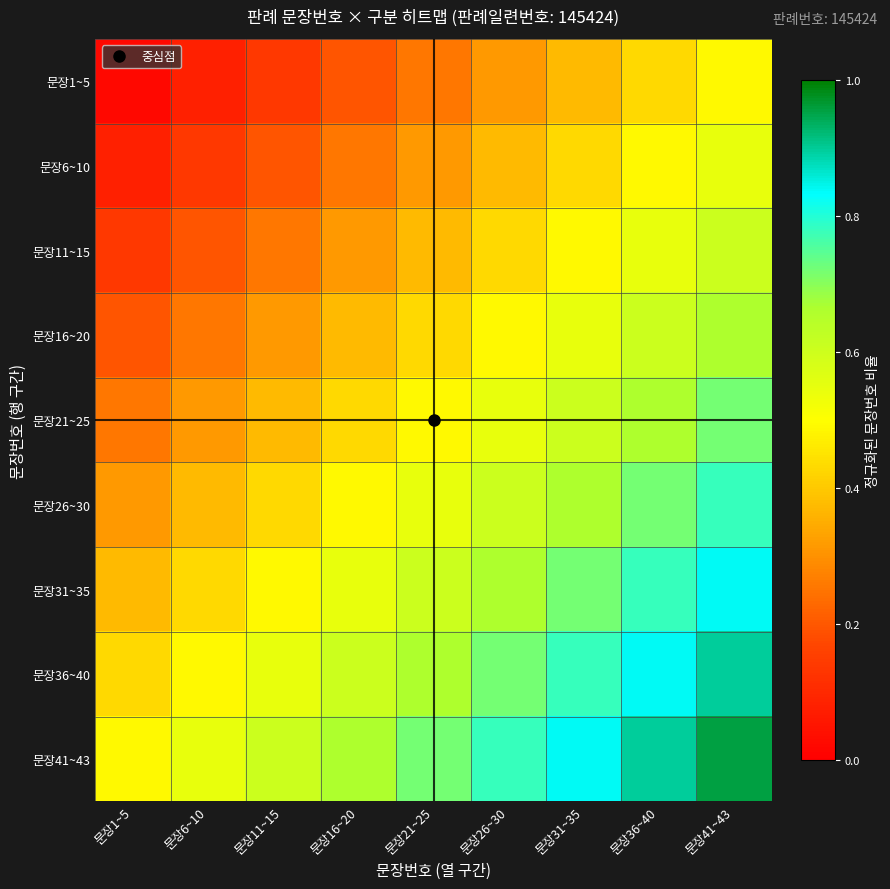

Which series has the largest range (max minus min)?

문장26~30